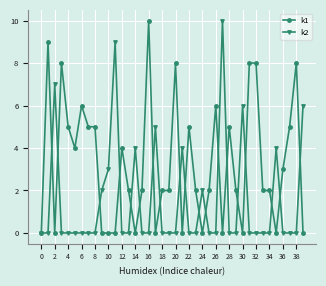

Which series has the largest total across all categories?

k1